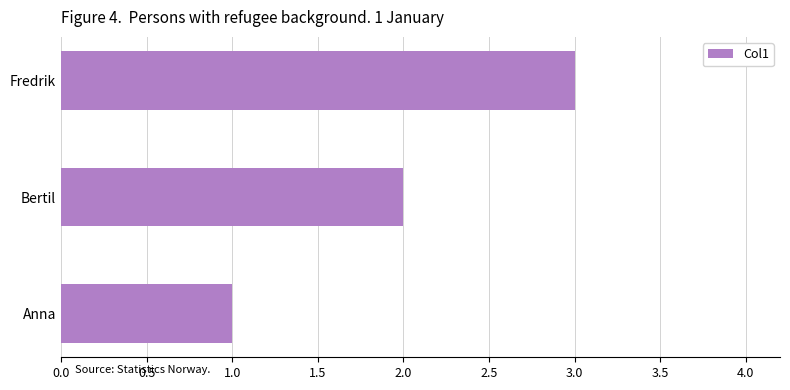

Which category has the highest value across all series?

Fredrik